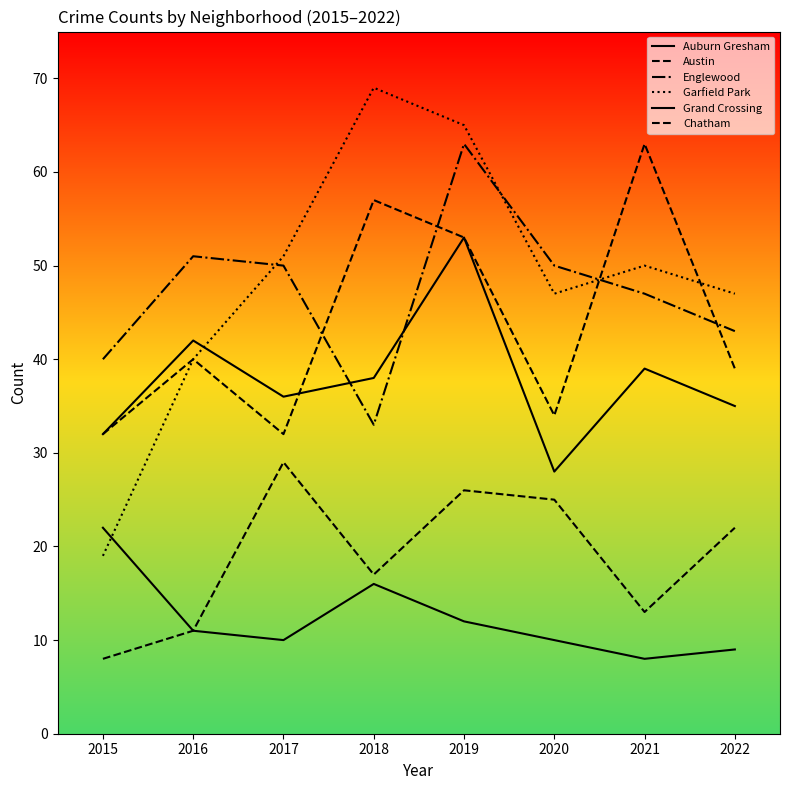

How many lines are shown in the chart?

6